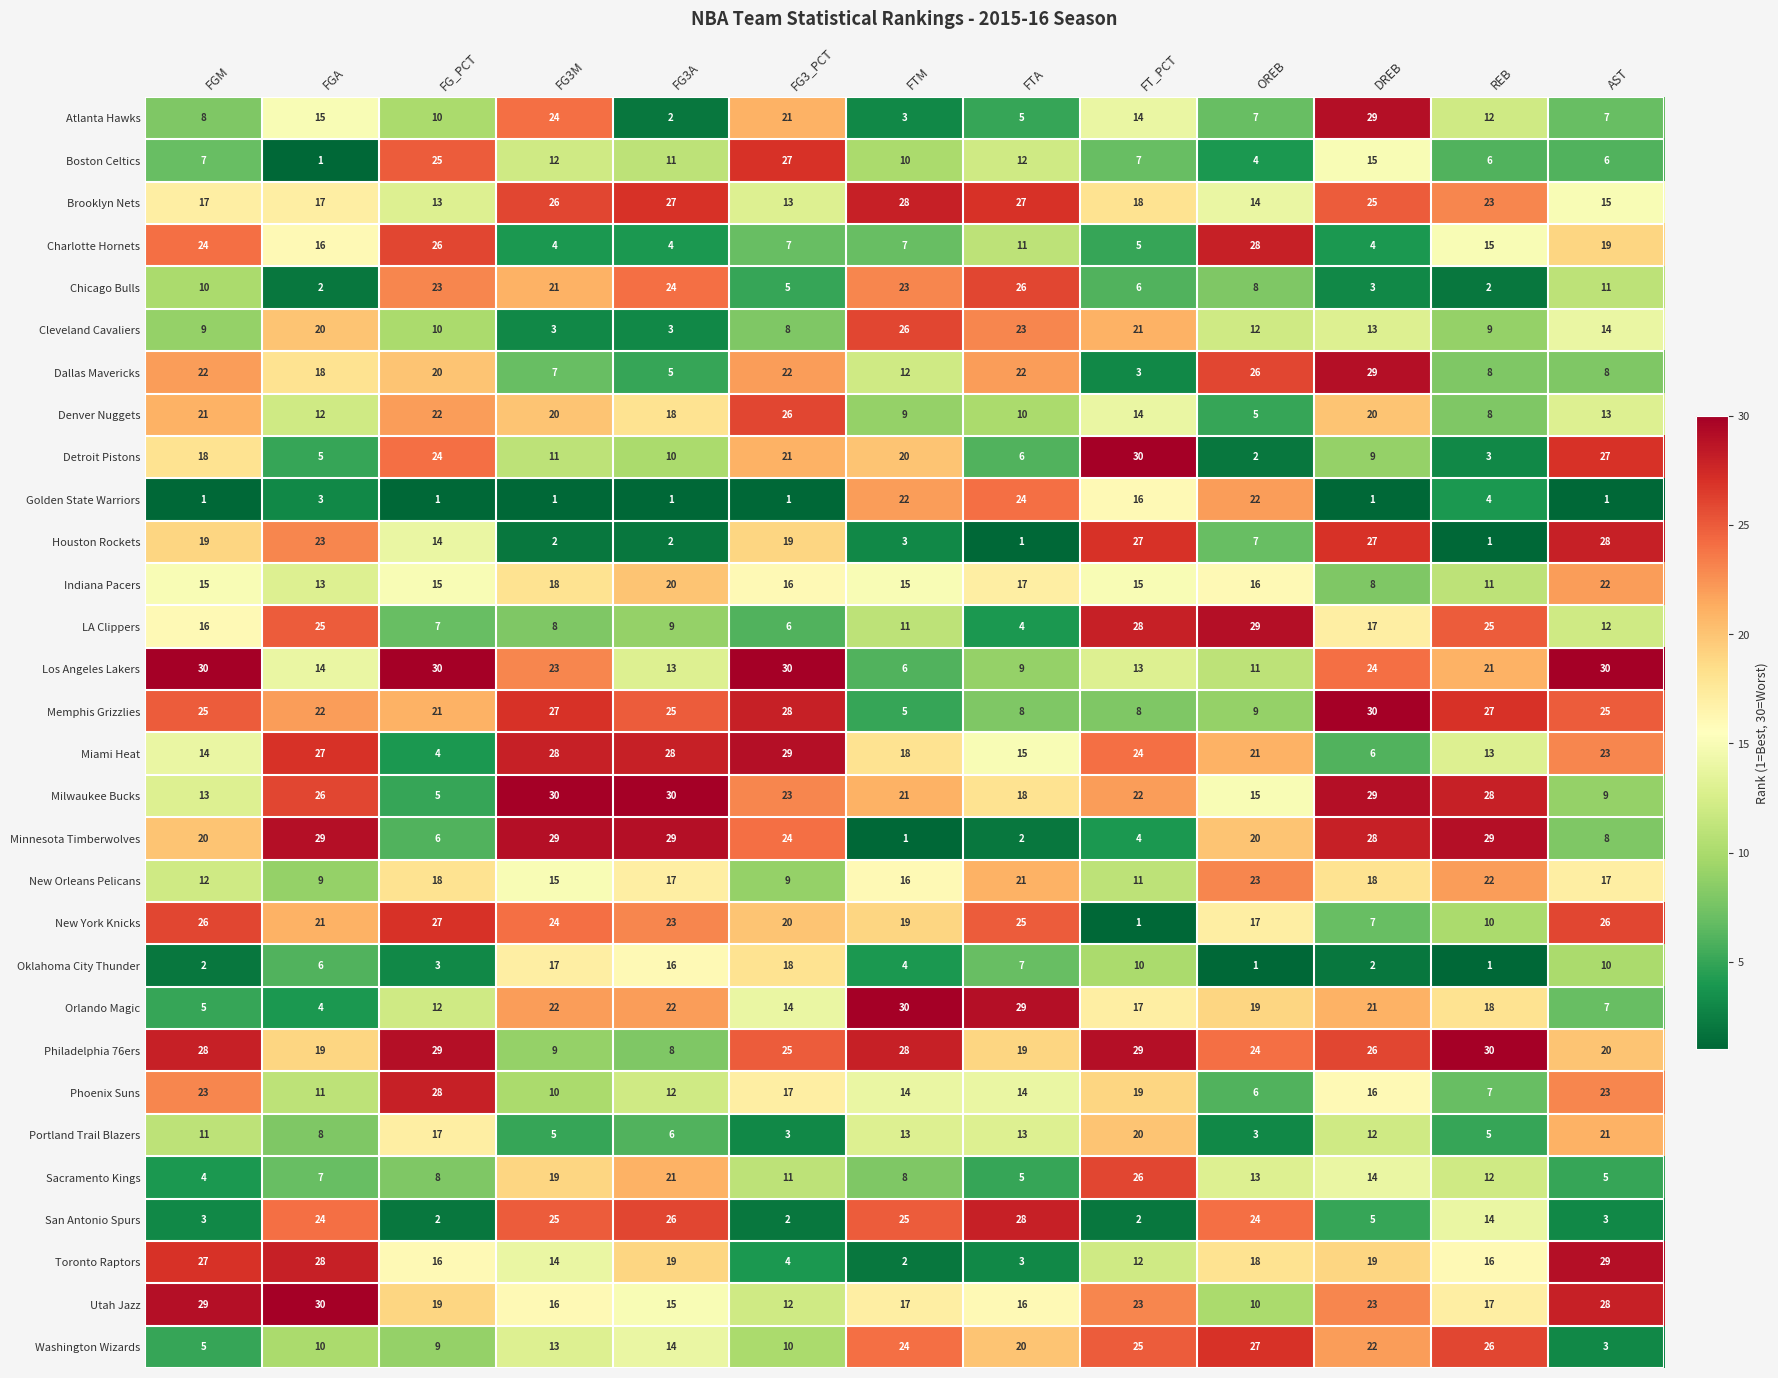

Count the number of categories in the chart.

13